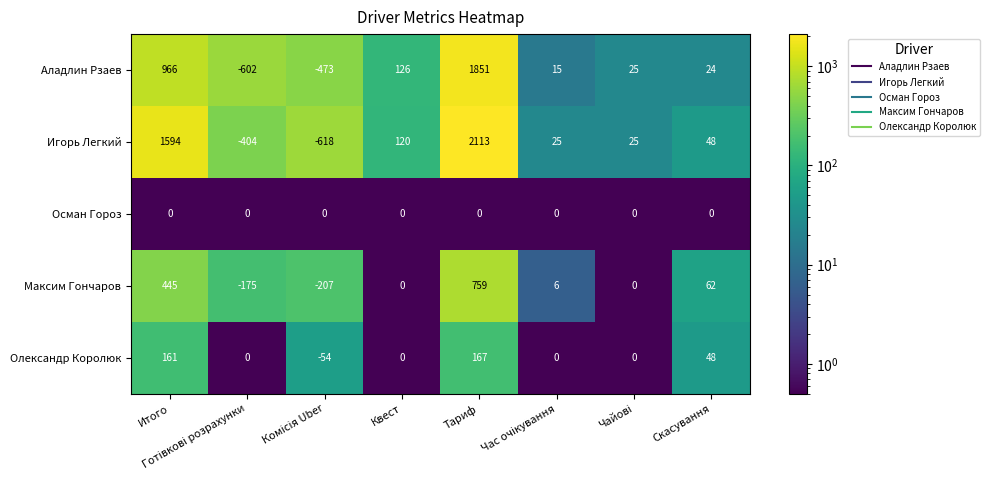

What is the spread (max minus min) of values at Скасування?

62